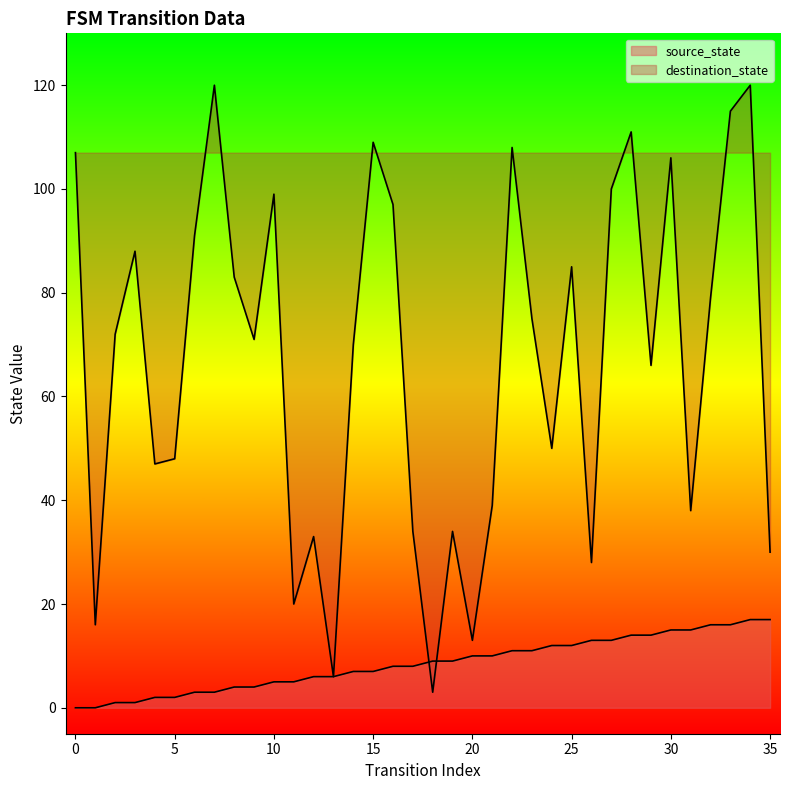

The source_state series shows 8 at 16. True or false?

True